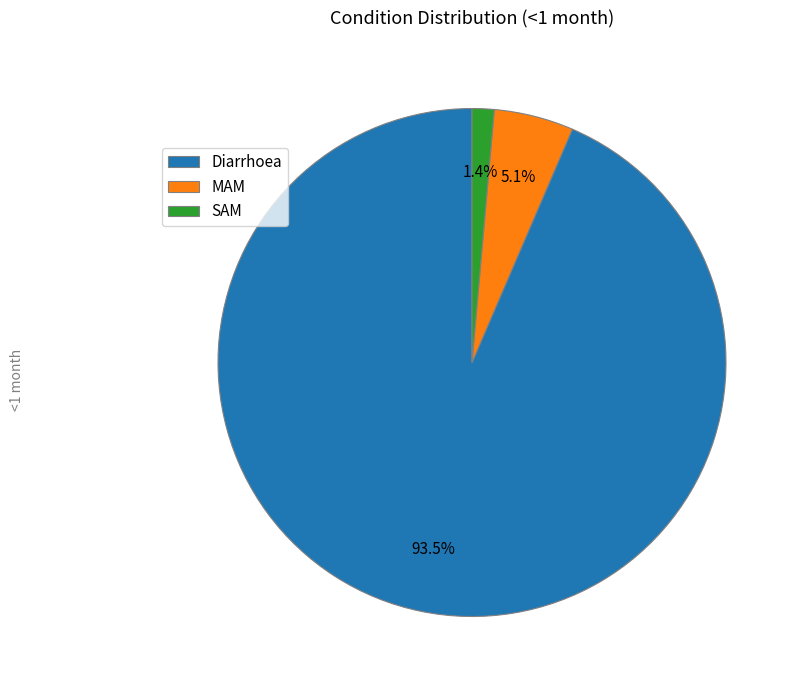

True or false: SAM accounts for 1% of the total.

True